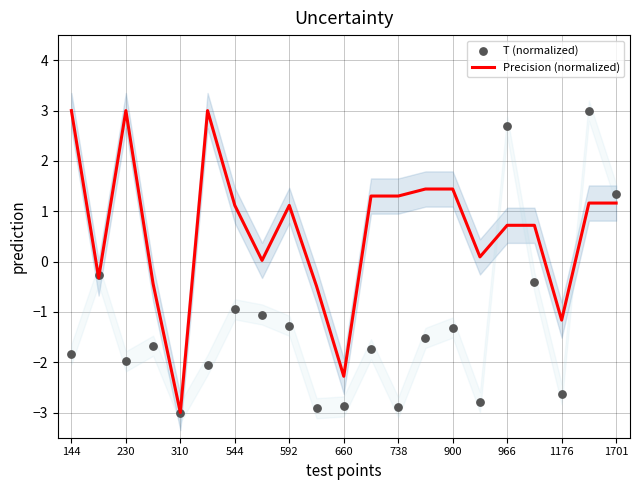

Which category has the lowest value in the Precision (normalized) series?

310